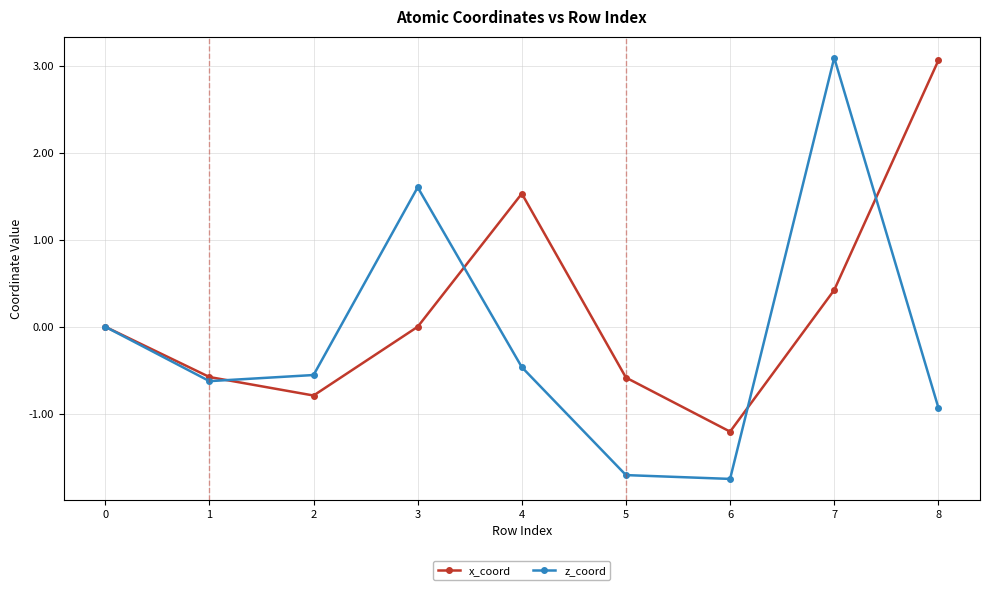

What is the sum of the x_coord values at 4 and 0?

1.5